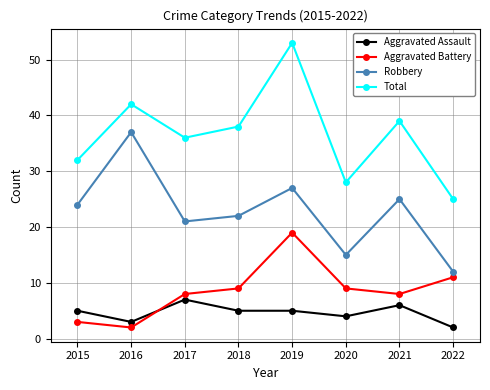

The Robbery series shows 36 at 2018. True or false?

False